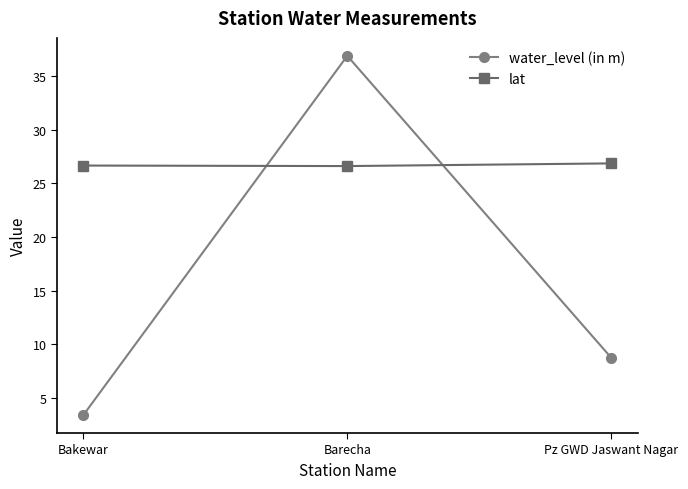

Is this an area chart (filled region under the line)?

No